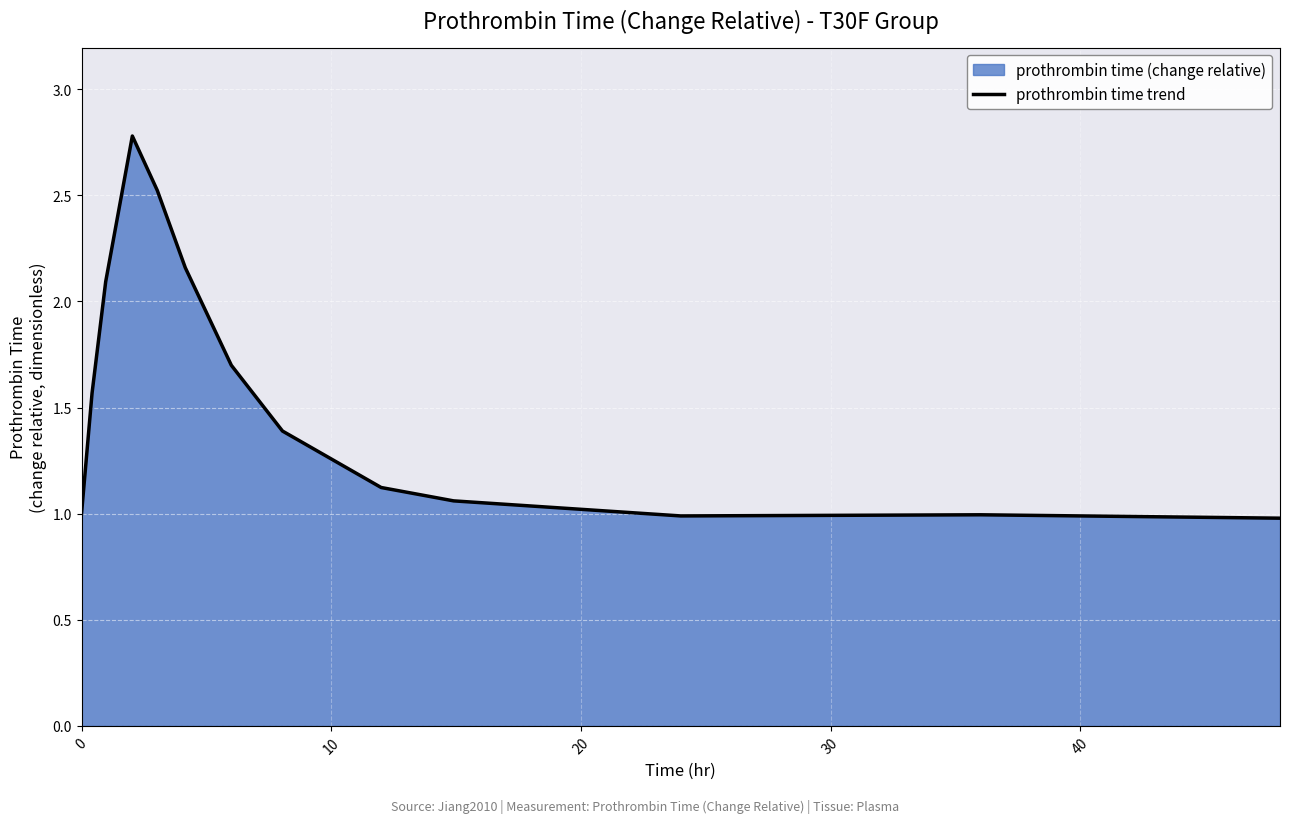

What is the difference between the maximum and minimum values?

1.8